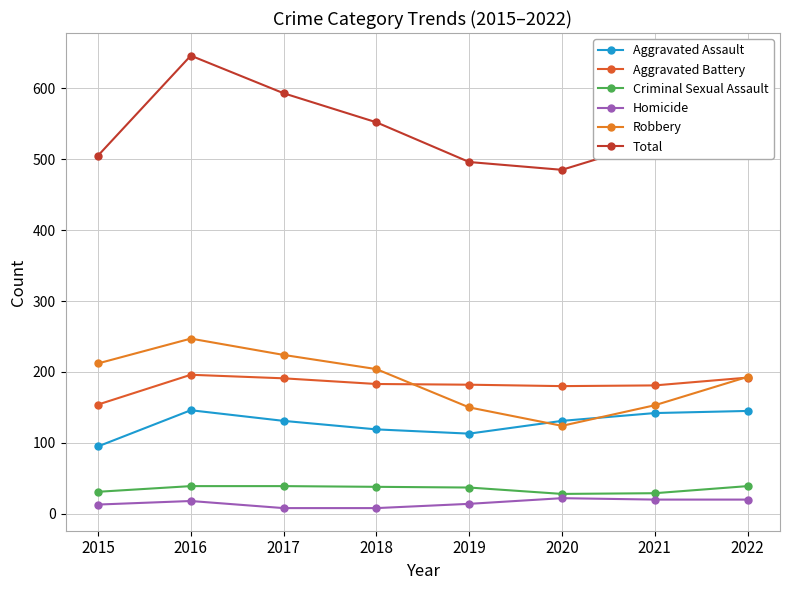

How many interior local valleys does the Robbery series have?

1